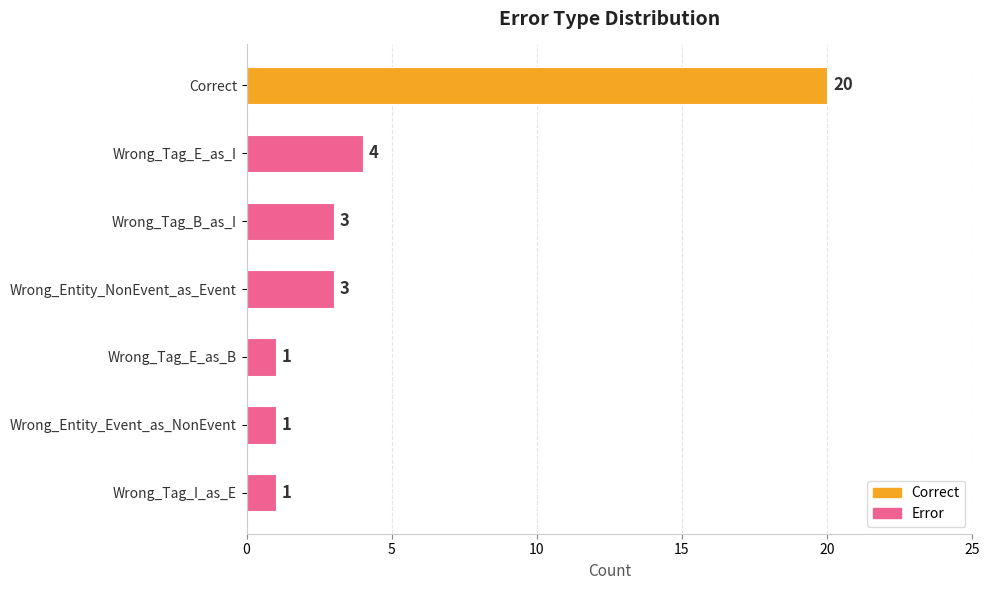

What is the difference between the maximum and minimum values?

19